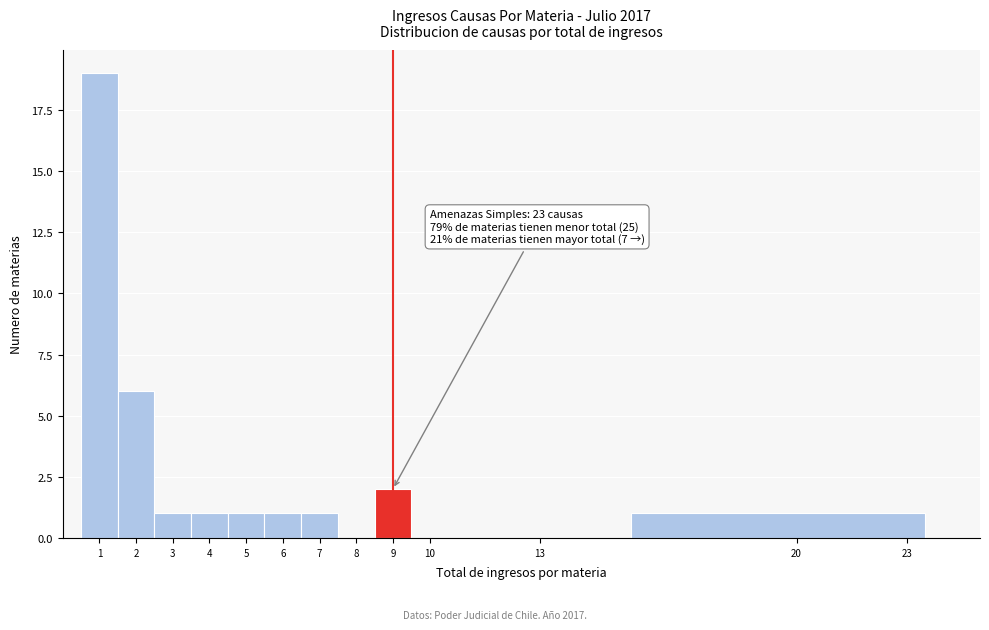

Over which range of the x-axis is the bar tallest?

0.5 to 1.5